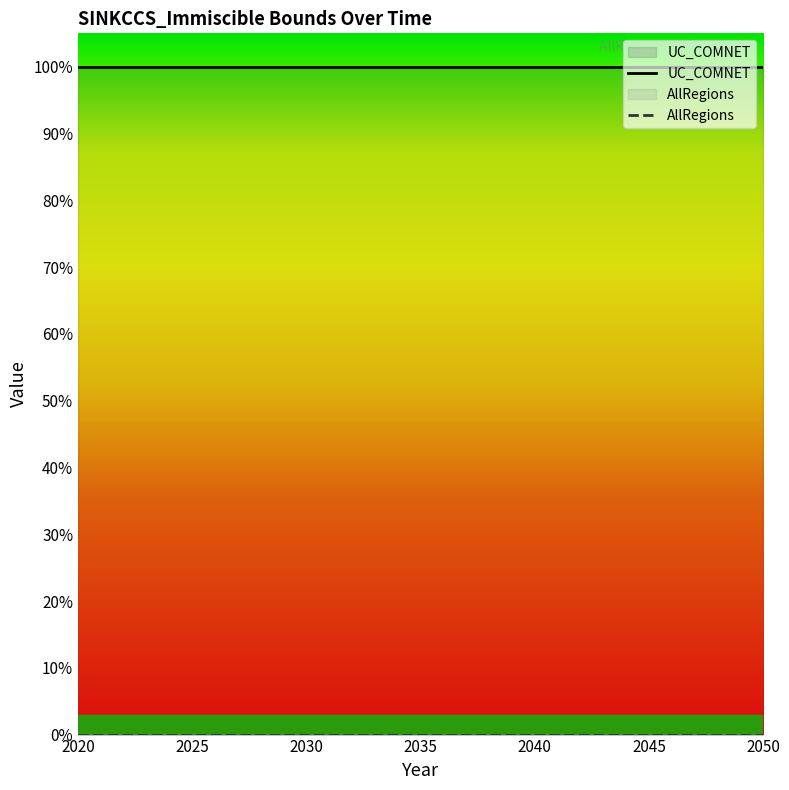

True or false: AllRegions and UC_COMNET intersect in this chart.

False